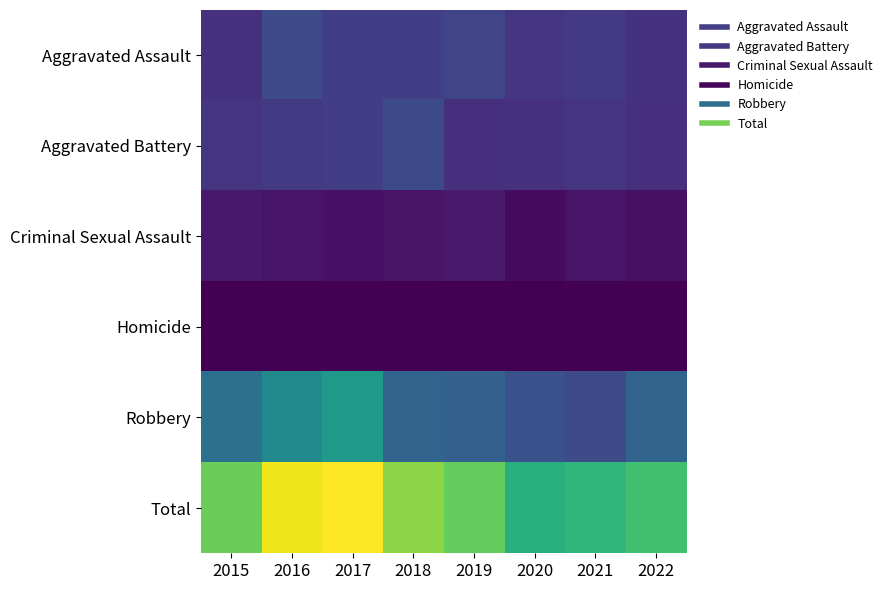

What is the average value of the Homicide series?

5